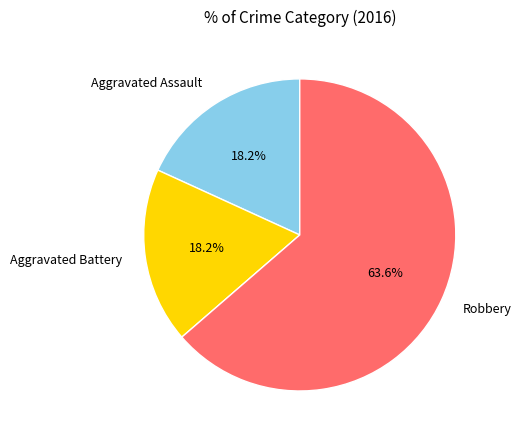

Does any single category account for the majority?

Yes